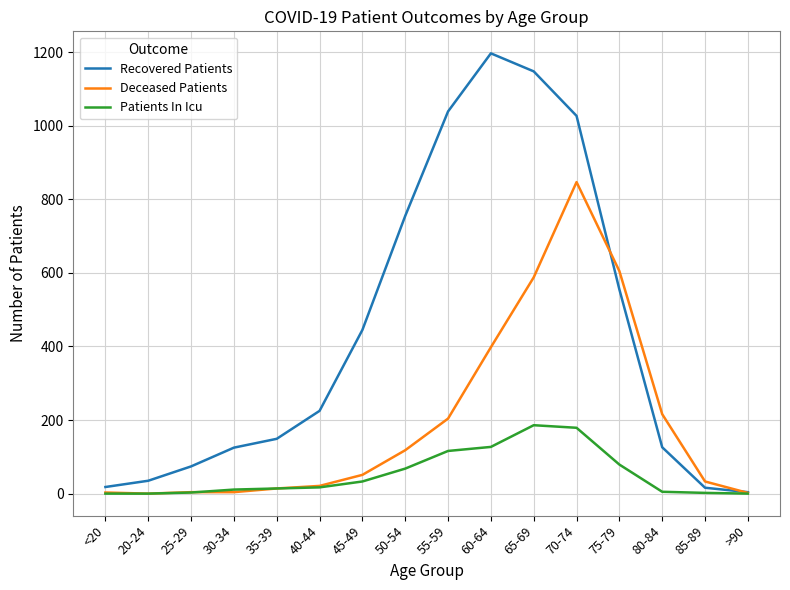

What is the total value across all series at 70-74?

2053